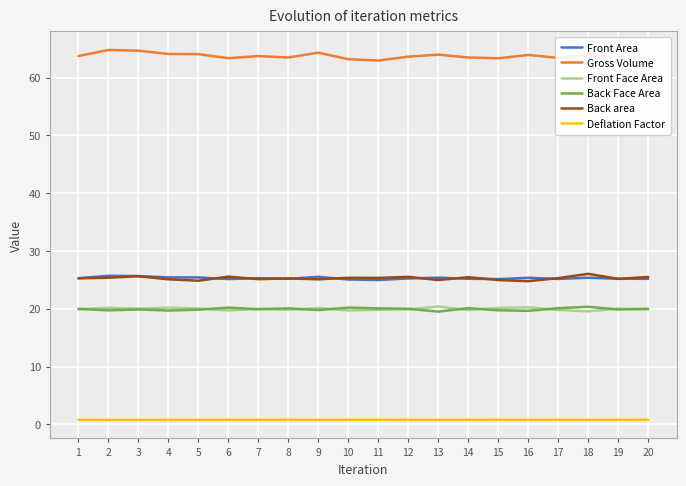

Which series has the largest total across all categories?

Gross Volume